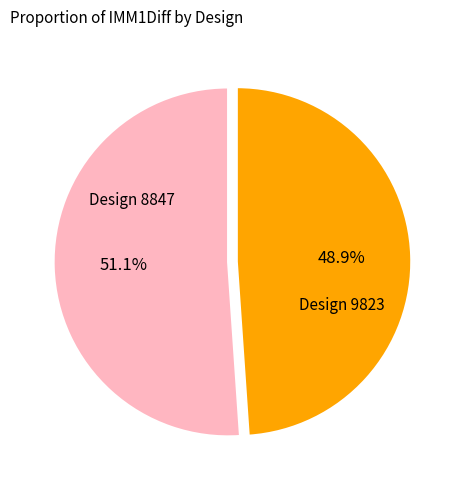

How many segments does this pie chart have?

2